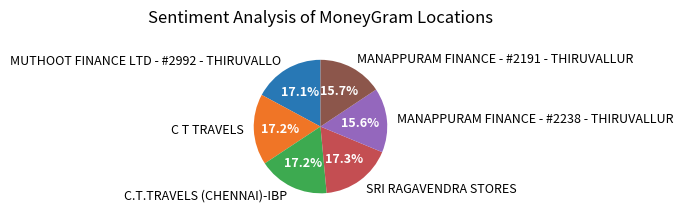

Between MANAPPURAM FINANCE - #2238 - THIRUVALLUR and C T TRAVELS, which is larger?

C T TRAVELS